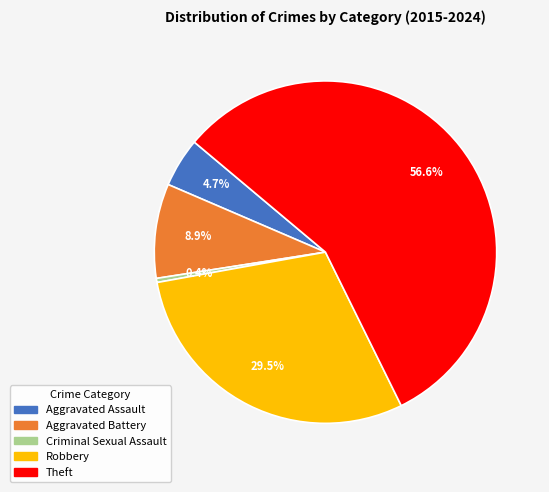

Which has a higher value, Criminal Sexual Assault or Robbery?

Robbery